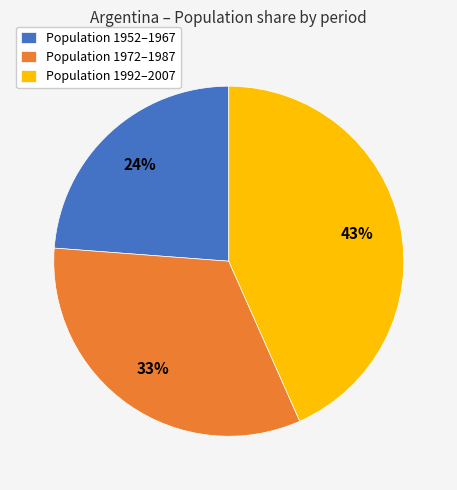

To the nearest percent, what percentage of the pie is Population 1972–1987?

33%